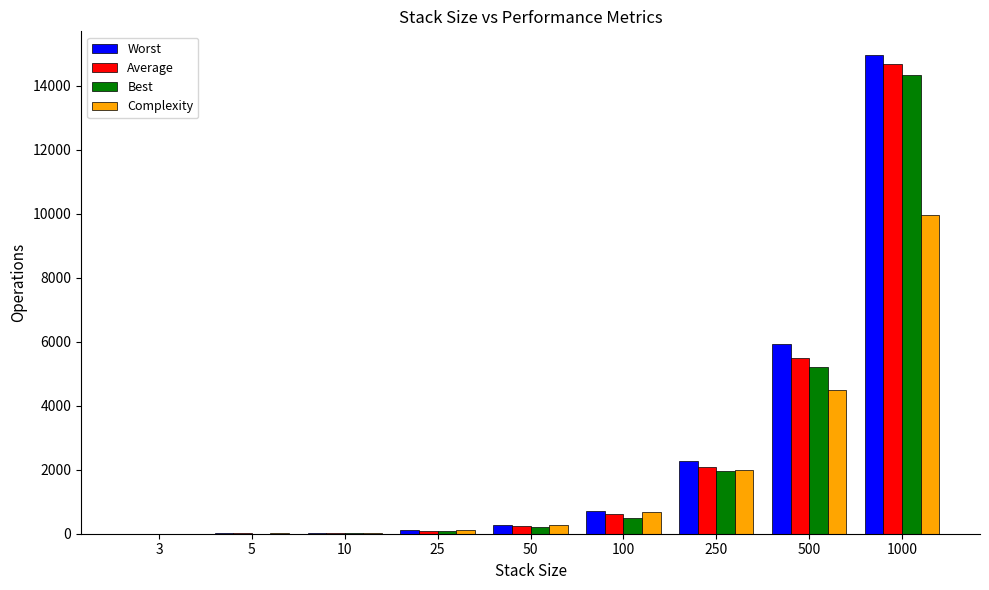

What is the maximum value for Best?

14334.0